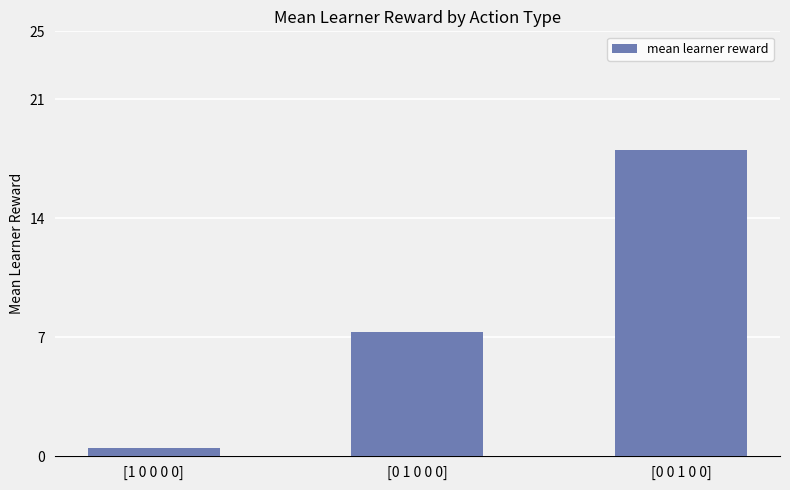

What is the label of the 1st bar from the right?

[0 0 1 0 0]